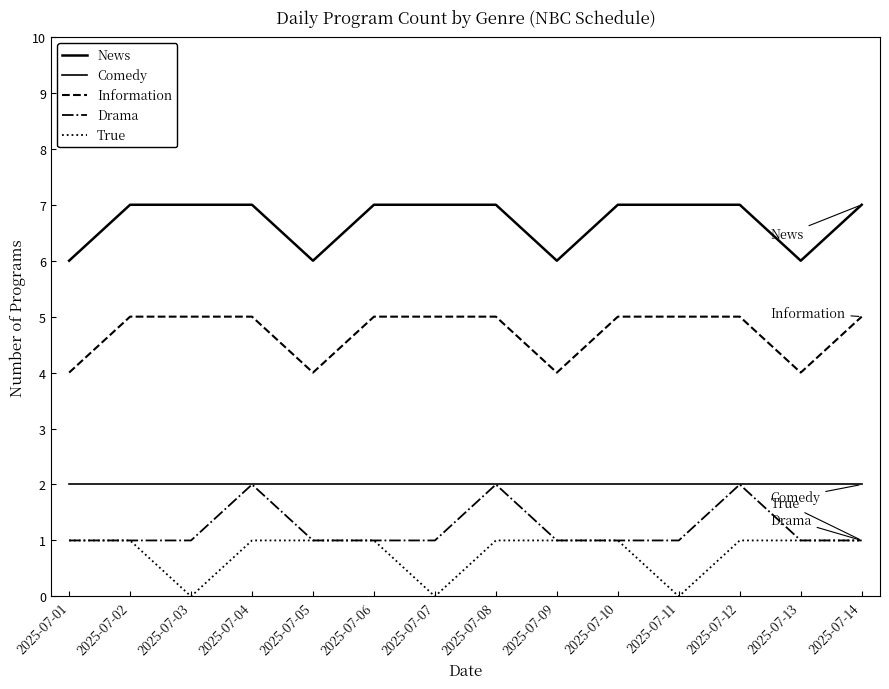

How many lines are shown in the chart?

5